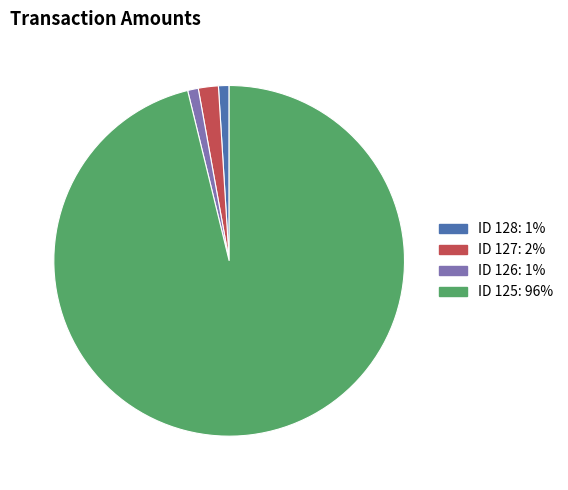

How many segments does this pie chart have?

4